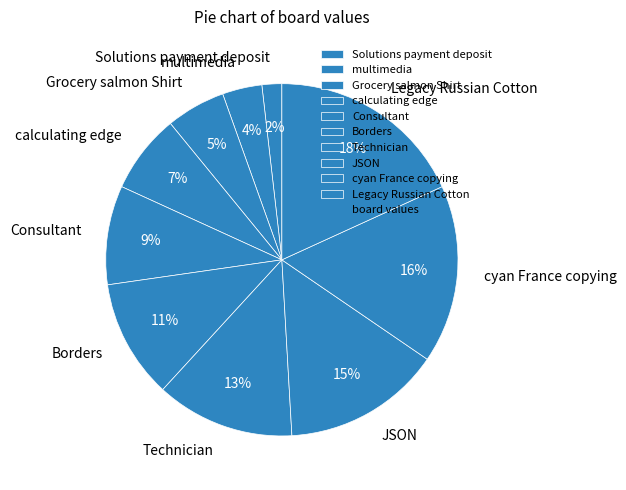

To the nearest percent, what is the difference between the Consultant and cyan France copying slice percentages?

7%